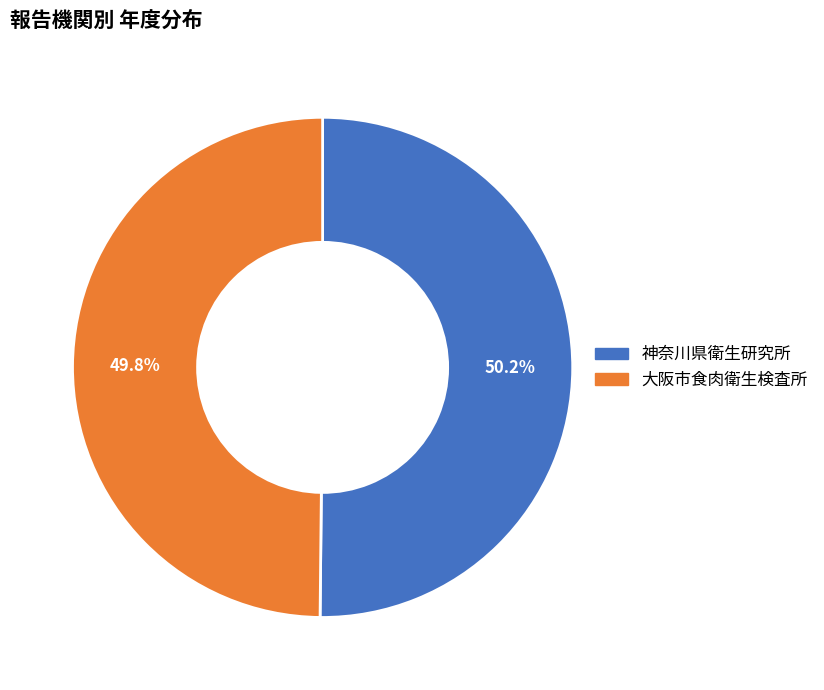

Approximately how many times larger is the value at 大阪市食肉衛生検査所 compared to 神奈川県衛生研究所?

1.0